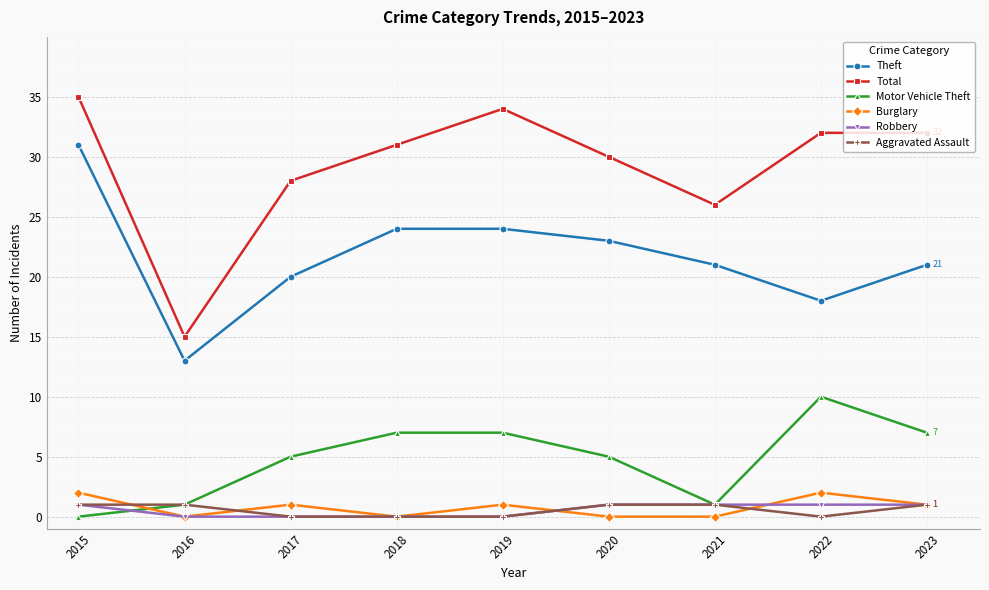

Which series has the widest spread of values?

Total